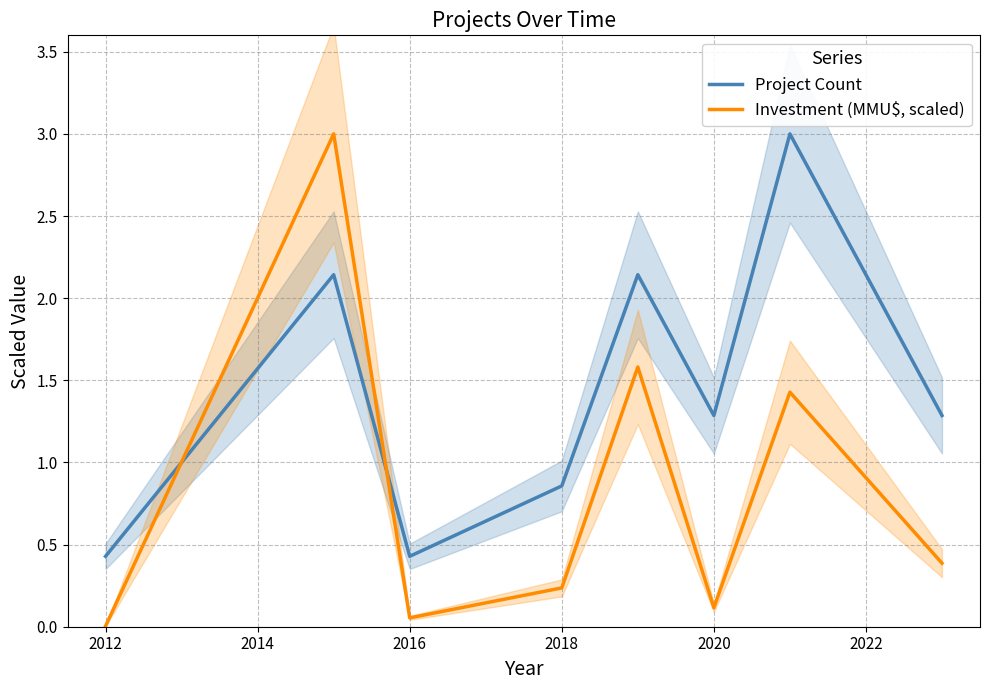

Is this an area chart (filled region under the line)?

No